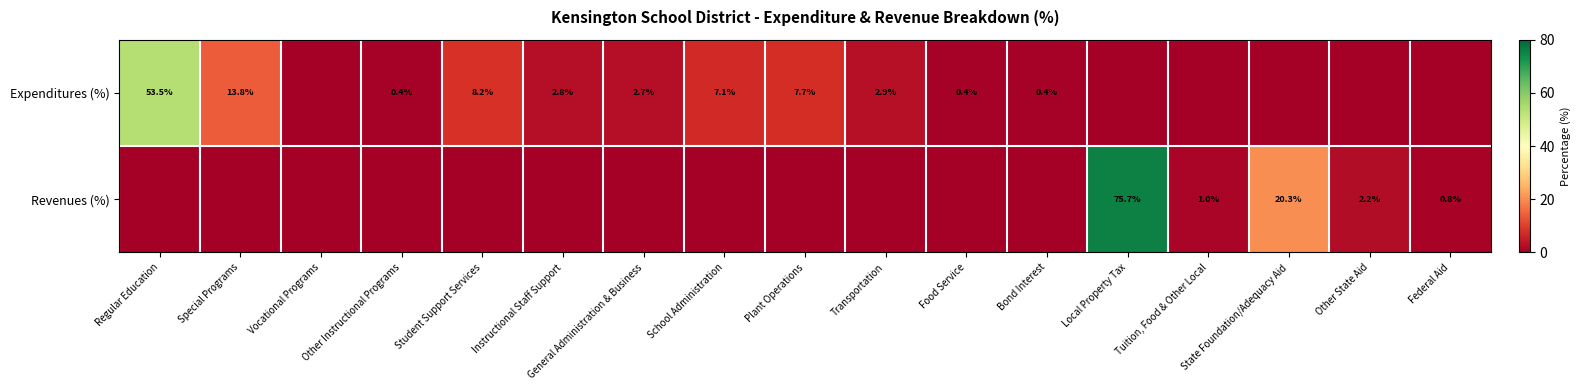

The Expenditures (%) series shows 2.9 at Transportation. True or false?

True